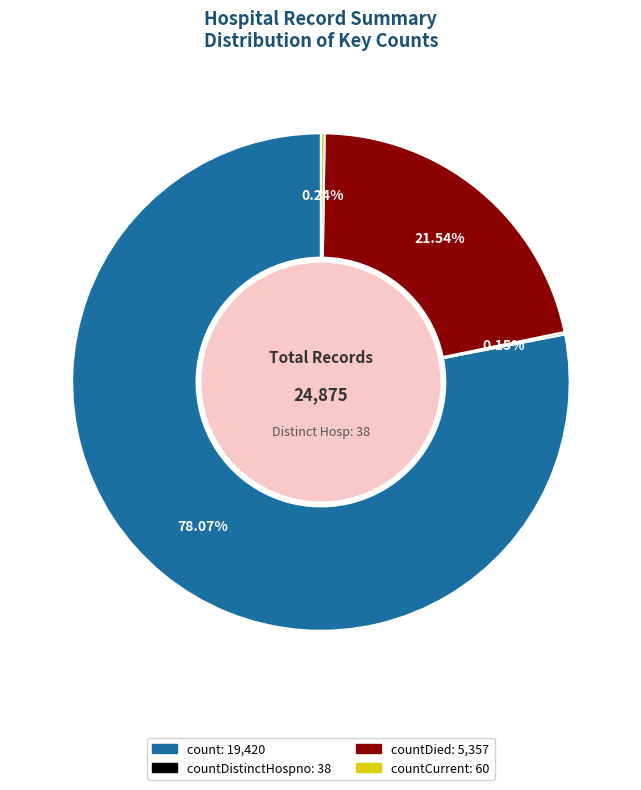

Is there a majority slice in this chart?

Yes